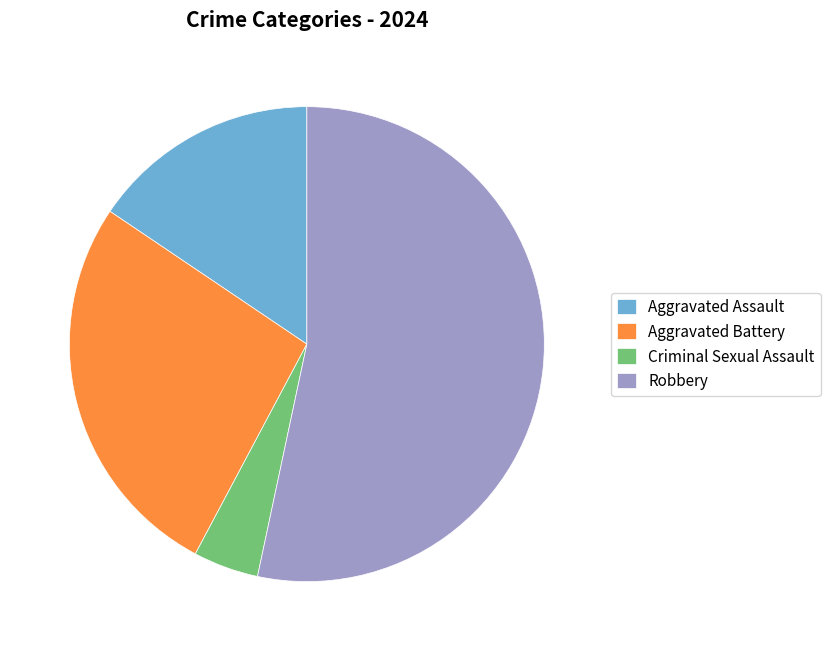

Approximately how many times larger is the value at Robbery compared to Aggravated Assault?

3.4